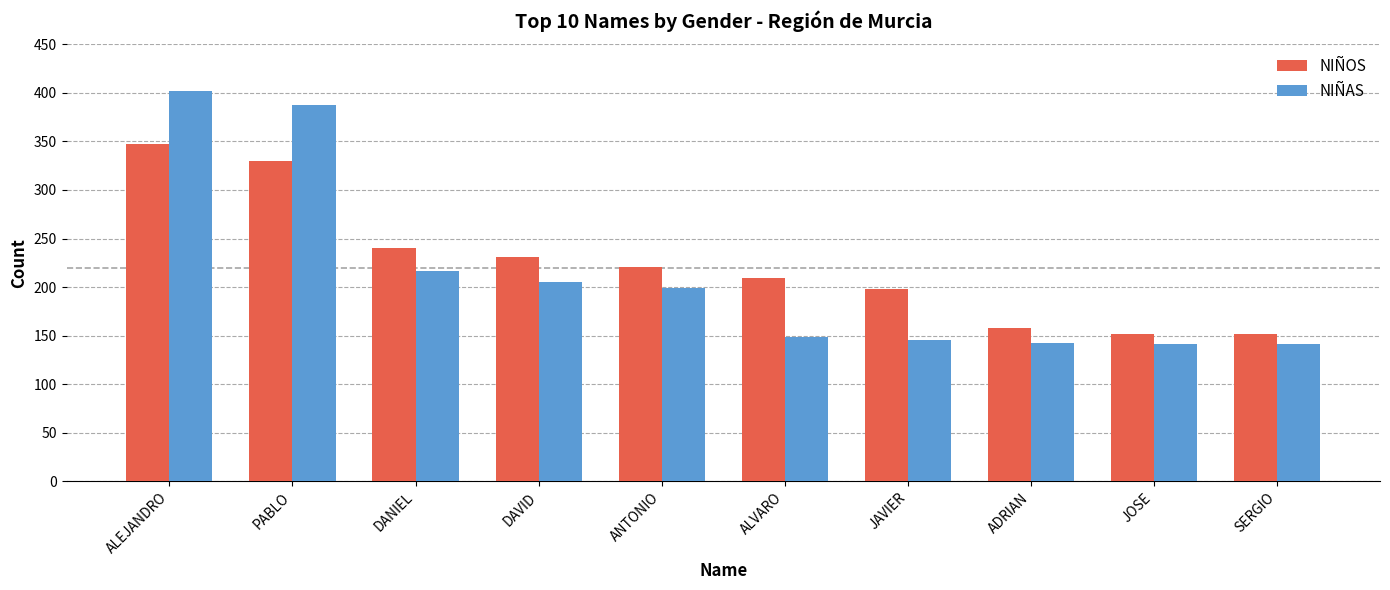

The NIÑOS series shows 137 at ANTONIO. True or false?

False